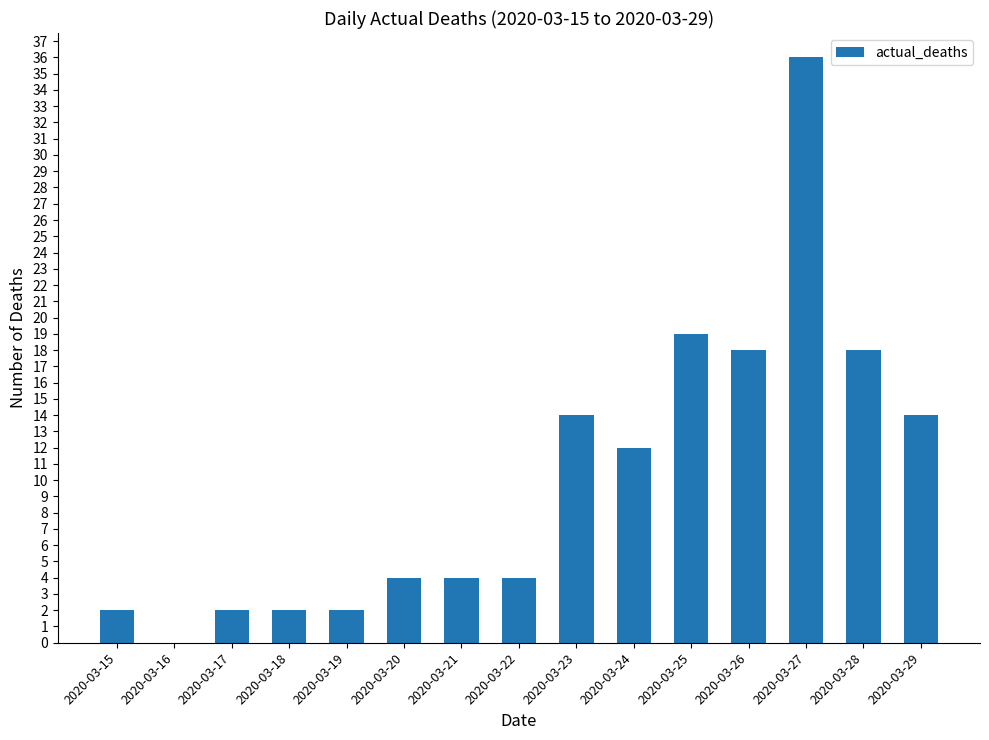

Reading left to right, transcribe all the data shown in this chart.

2	0	2	2	2	4	4	4	14	12	19	18	36	18	14